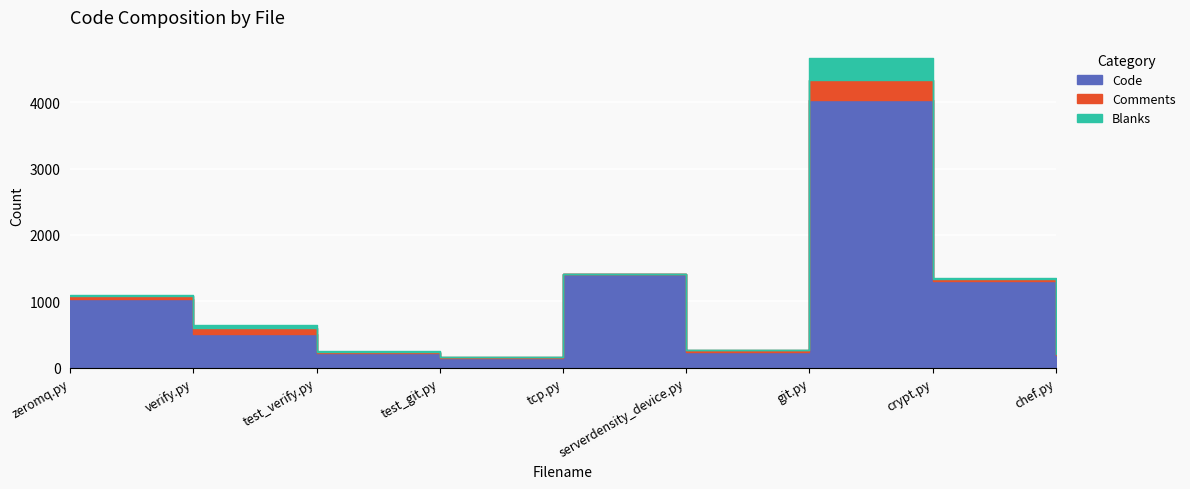

What is the sum of all Comments values?

541